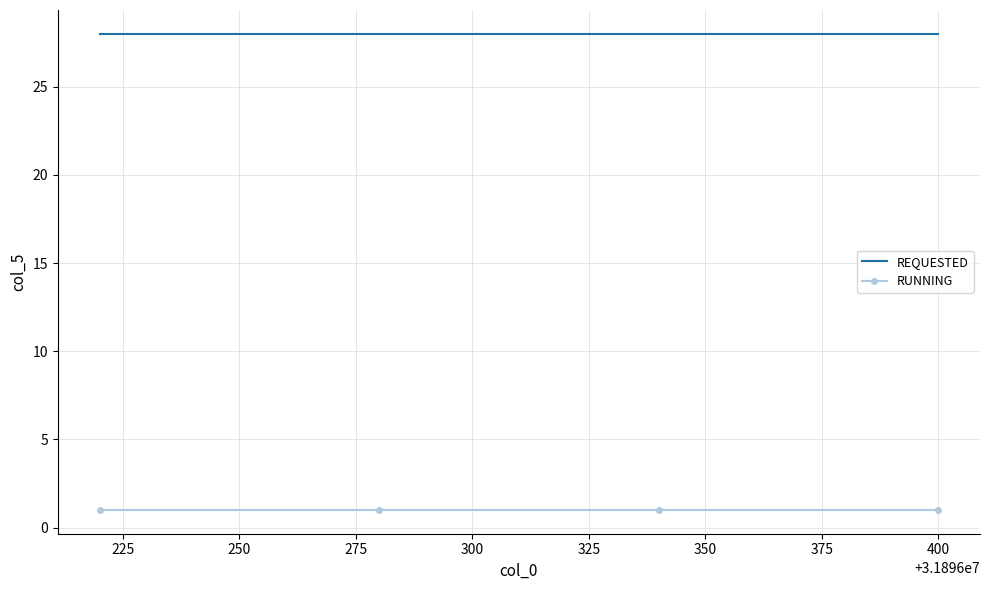

Count the number of categories in the chart.

4